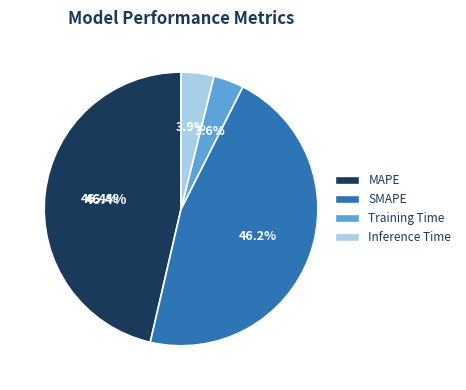

Is there any slice that represents more than half of the pie?

No